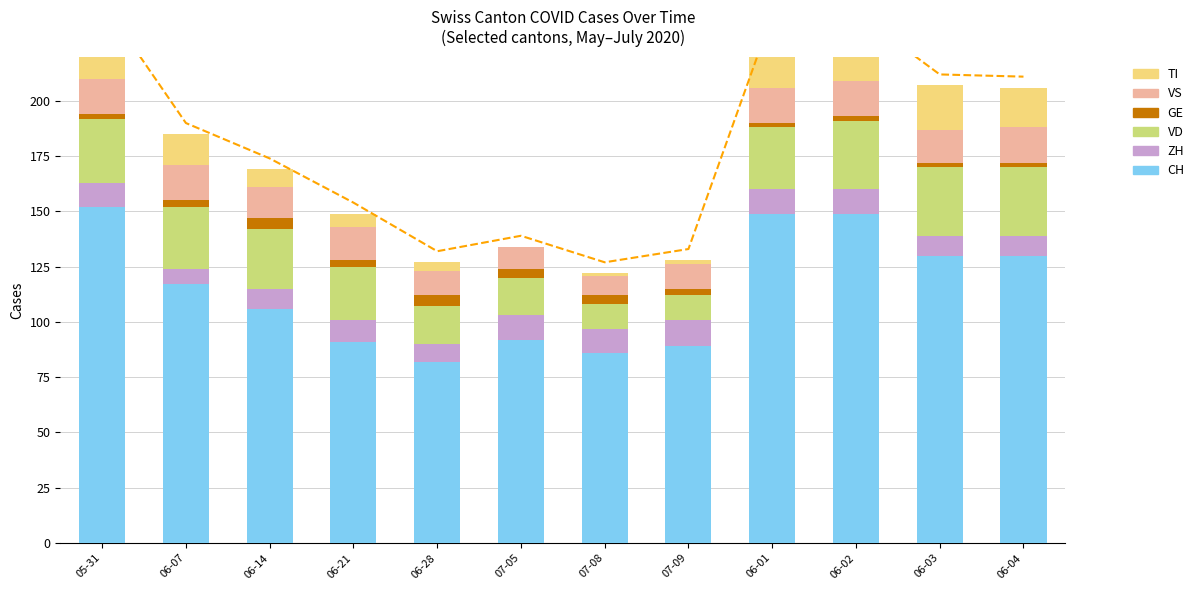

Does the chart contain any negative values?

No